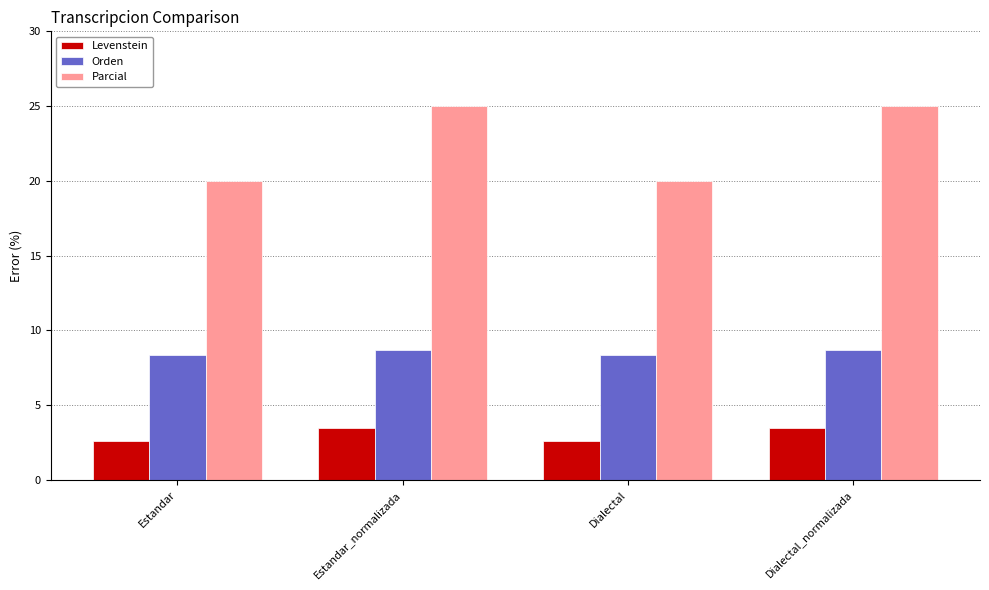

What is the minimum value shown in the chart?

2.6